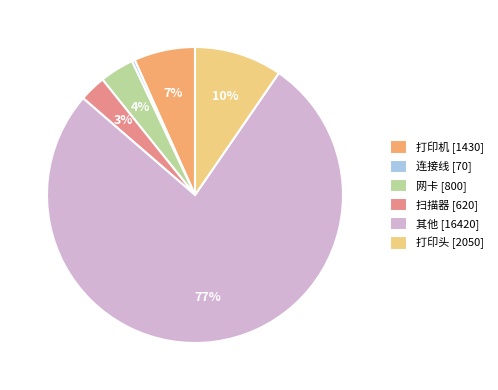

Combined, do 网卡 [800] and 连接线 [70] account for over 50%?

No